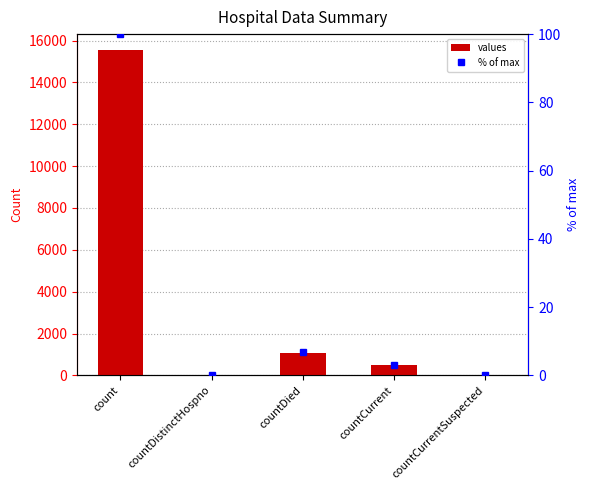

True or false: values has a value of 0.0 at countDistinctHospno.

True